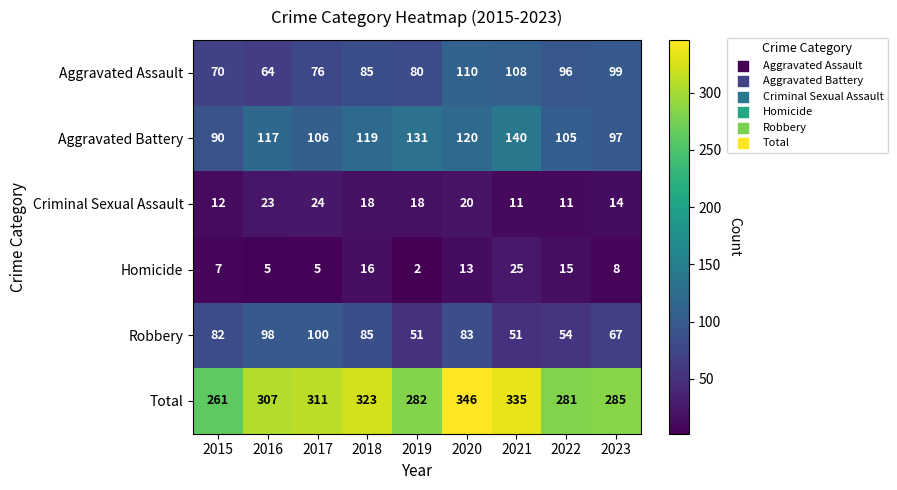

Which label corresponds to the smallest value in the chart?

2019